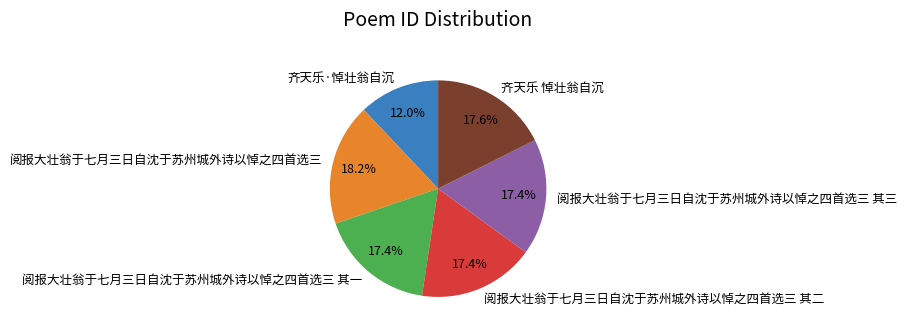

Is there any slice that represents more than half of the pie?

No